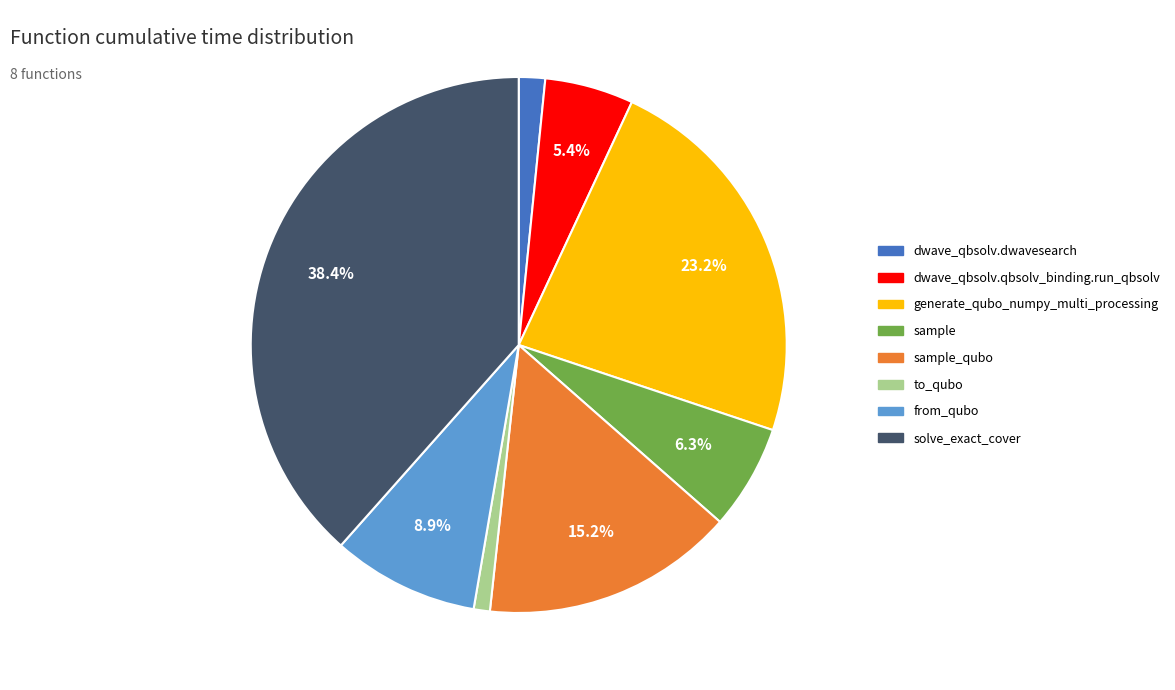

To the nearest percent, what is the difference between the generate_qubo_numpy_multi_processing and dwave_qbsolv.qbsolv_binding.run_qbsolv slice percentages?

18%